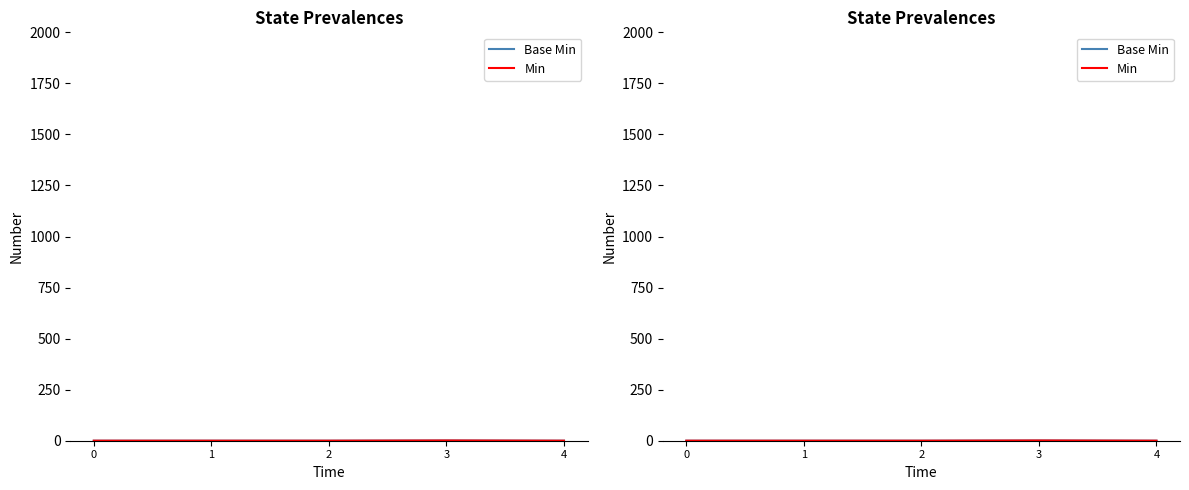

What are all the series names shown in the legend?

Base Min, Min